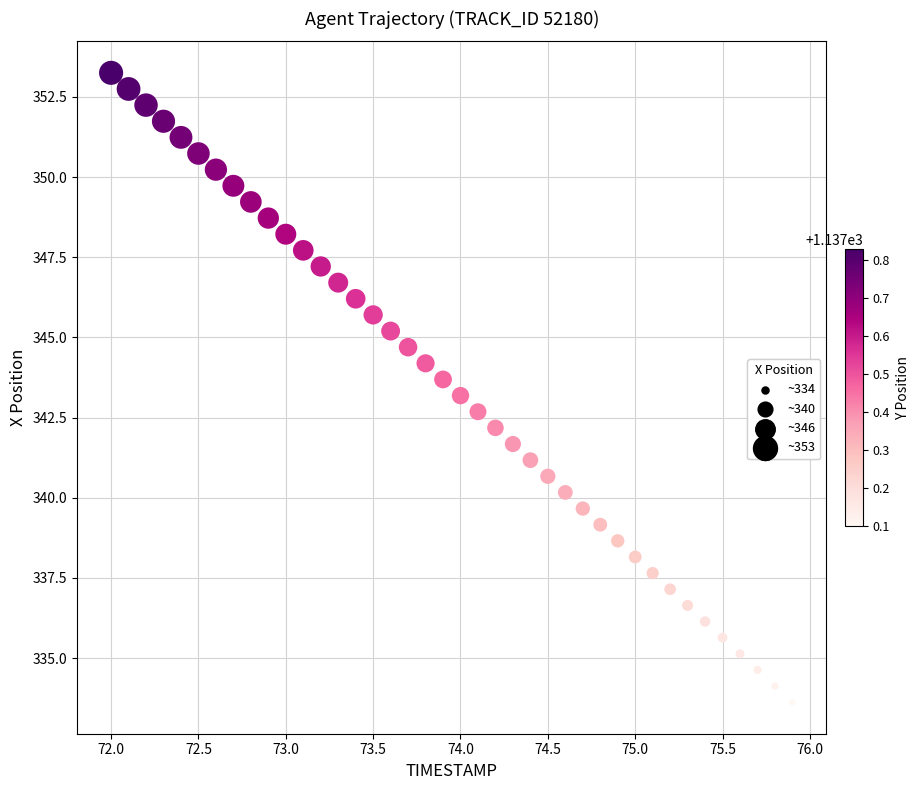

What is the range of Y values (max minus min)?

19.6